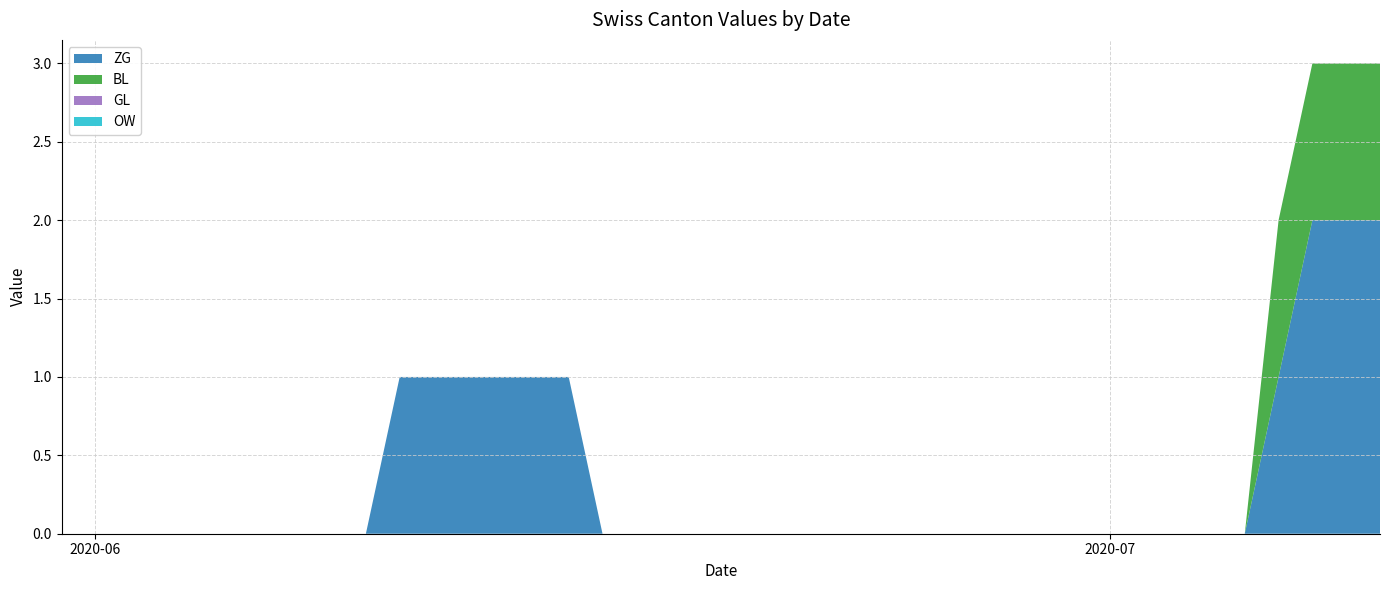

True or false: ZG and OW intersect in this chart.

False